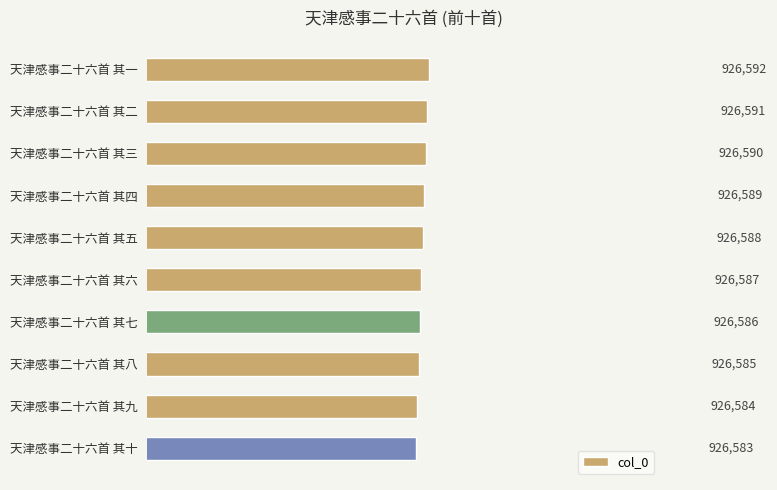

What is the minimum value shown in the chart?

926583